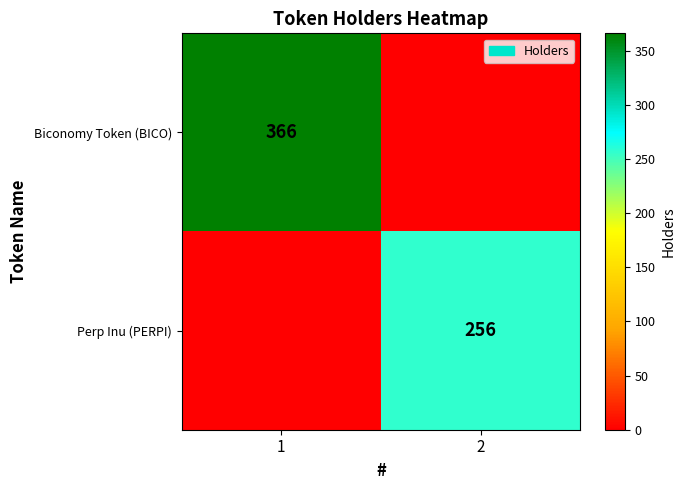

The value of Biconomy Token (BICO) at 1 is 174. True or false?

False